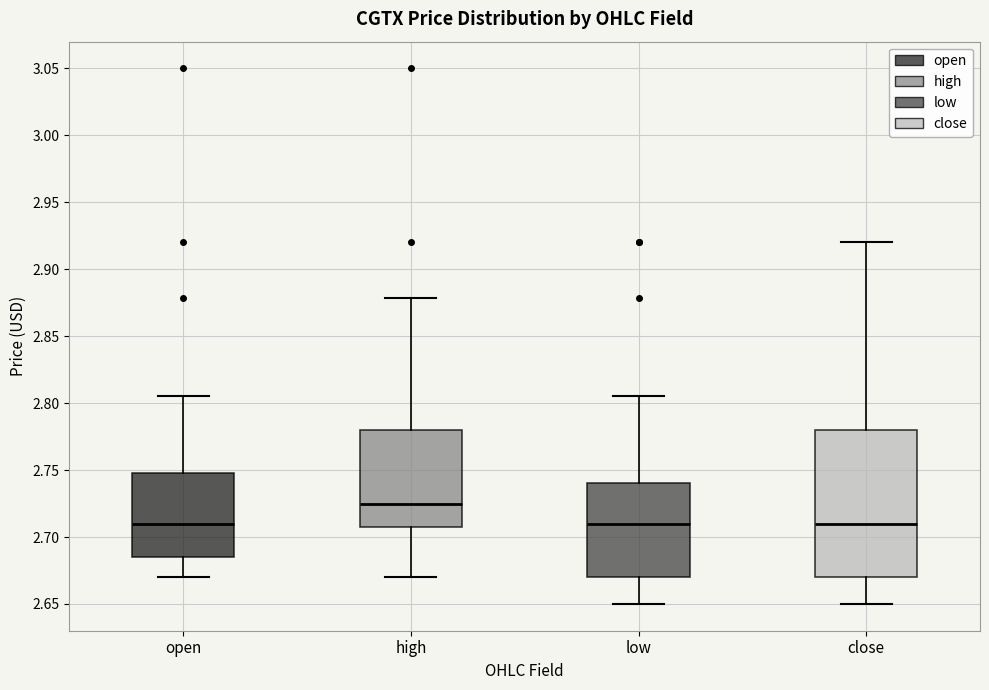

Where does the lower whisker of the box for open end on the y-axis? The values are not printed on the chart, so give them approximately, as read against the axis.

2.670